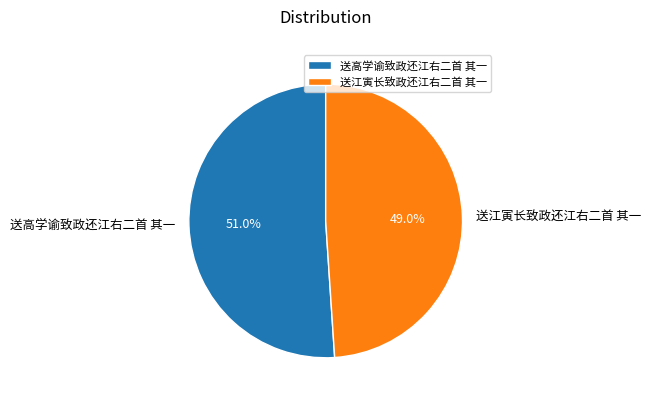

True or false: 送高学谕致政还江右二首 其一 accounts for 37% of the total.

False